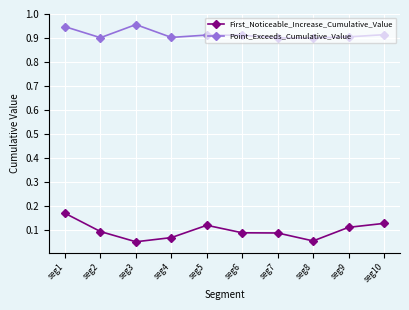

Rank the series by their maximum value, from lowest to highest.

First_Noticeable_Increase_Cumulative_Value, Point_Exceeds_Cumulative_Value